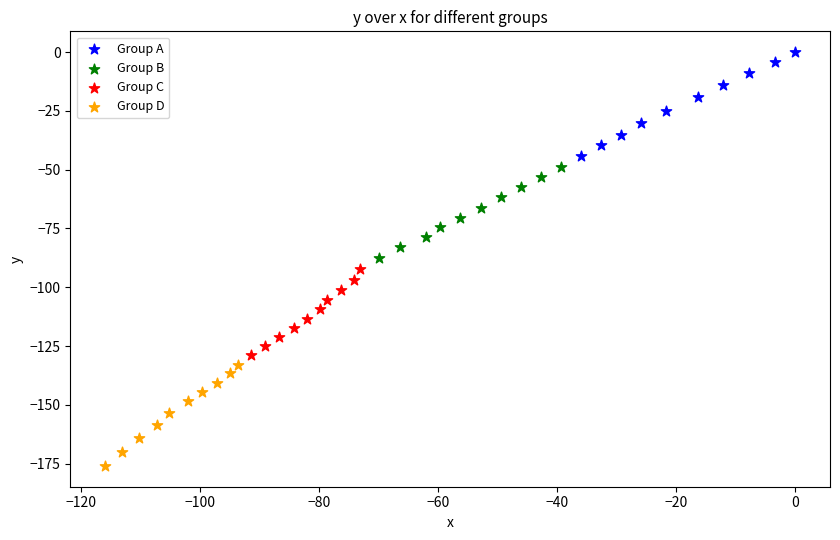

Which series has the widest spread of Y values?

Group A